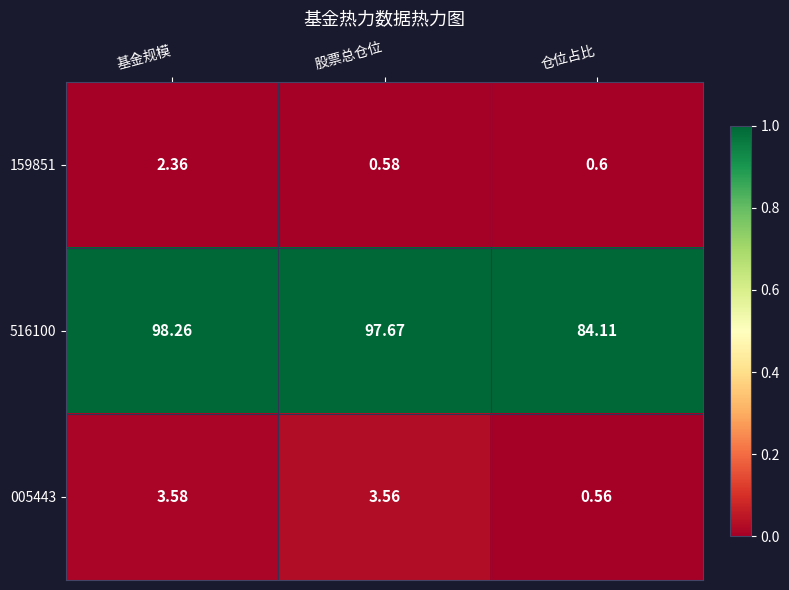

At which category is the sum across all series the highest?

基金规模